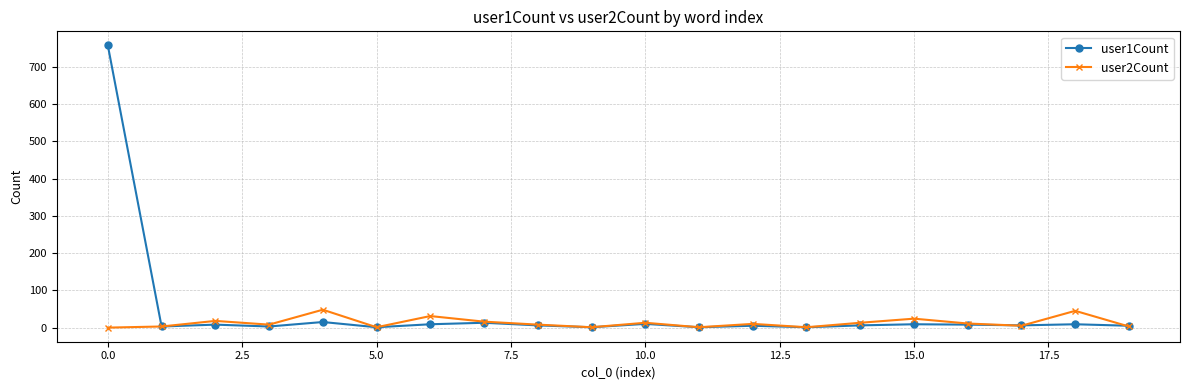

Which series has the largest total across all categories?

user1Count